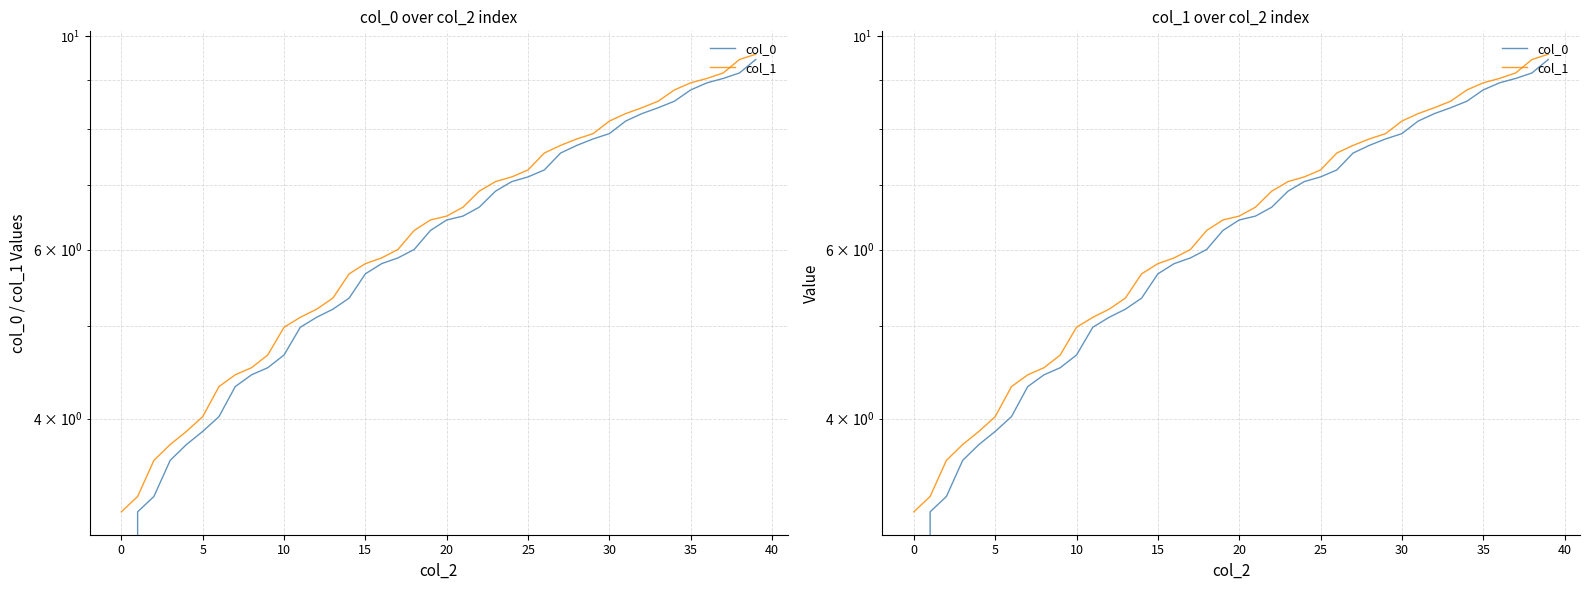

True or false: col_1 and col_0 cross at least once.

False